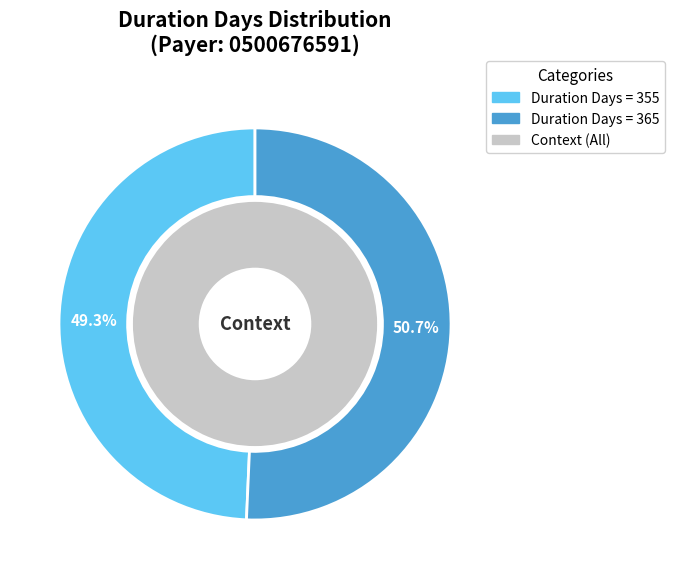

Which slice is the smallest?

355